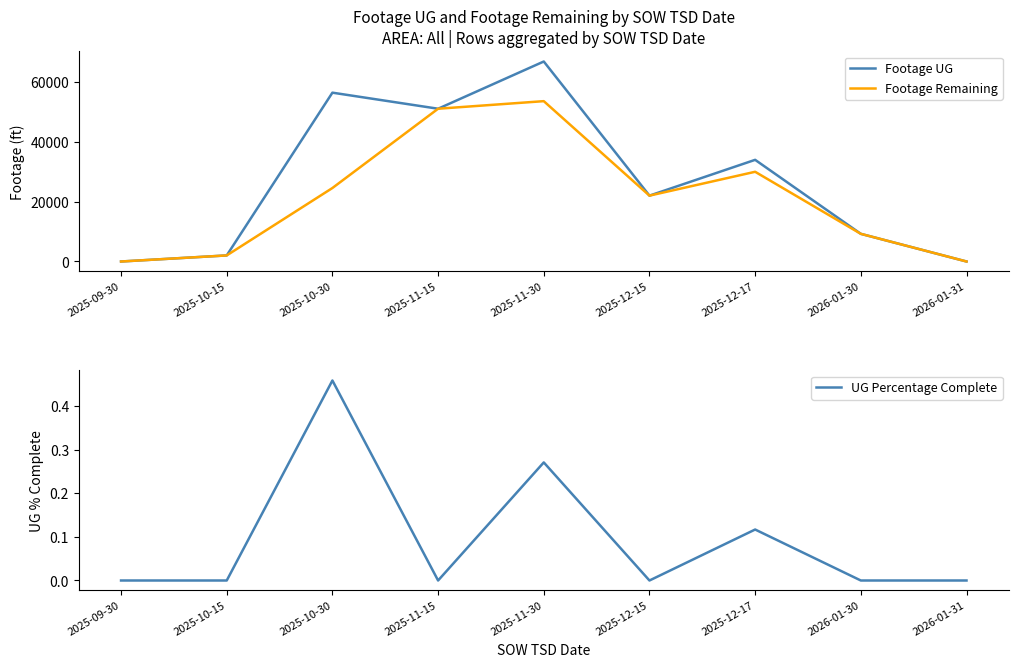

True or false: Footage Remaining and UG Percentage Complete intersect in this chart.

False